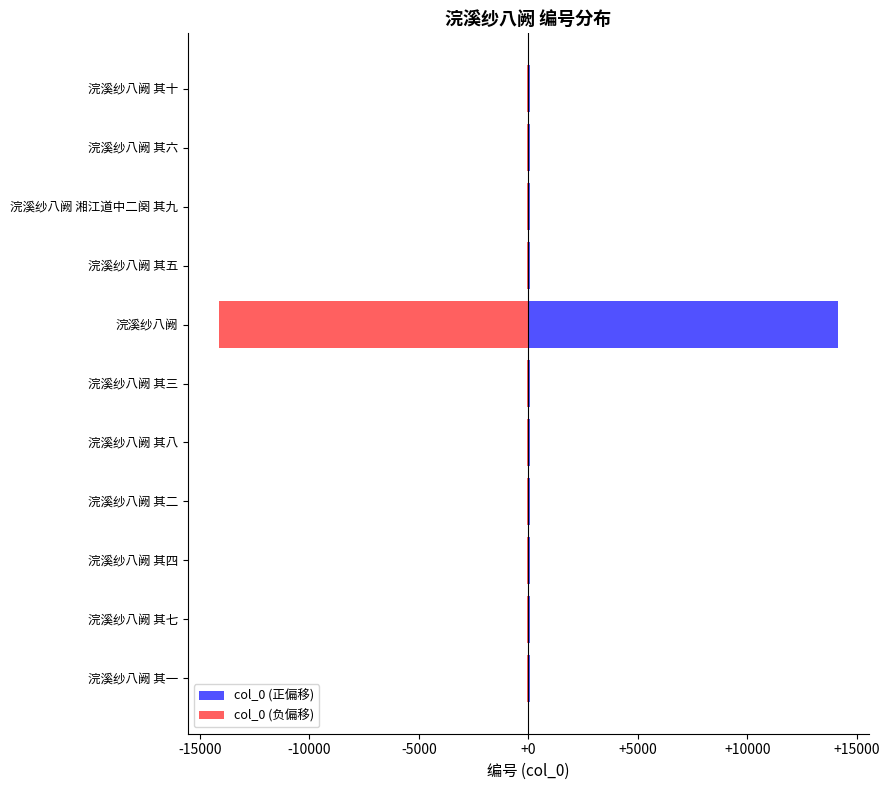

How many groups of bars are there?

11